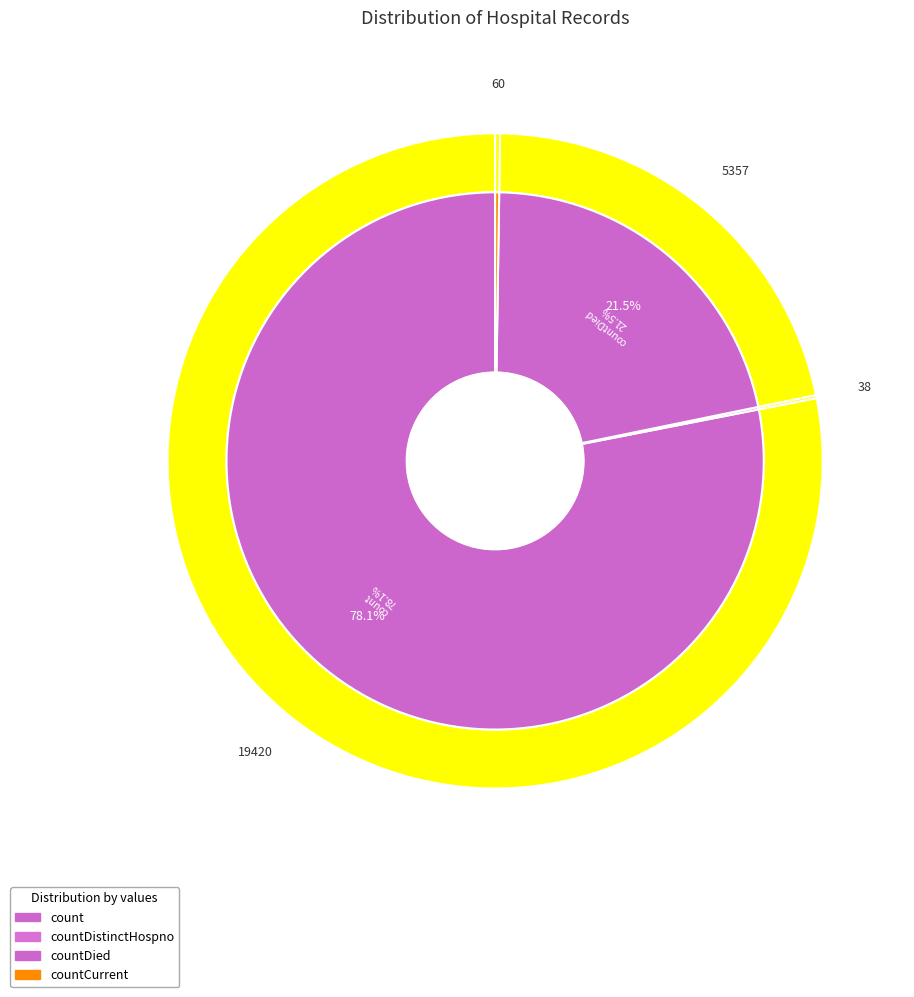

True or false: countDistinctHospno accounts for 1% of the total.

False